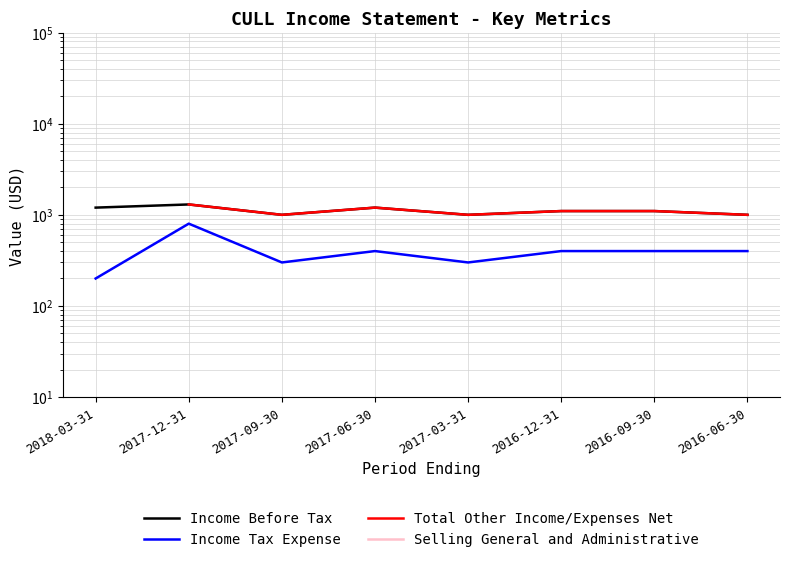

Which label corresponds to the smallest value in the chart?

2018-03-31